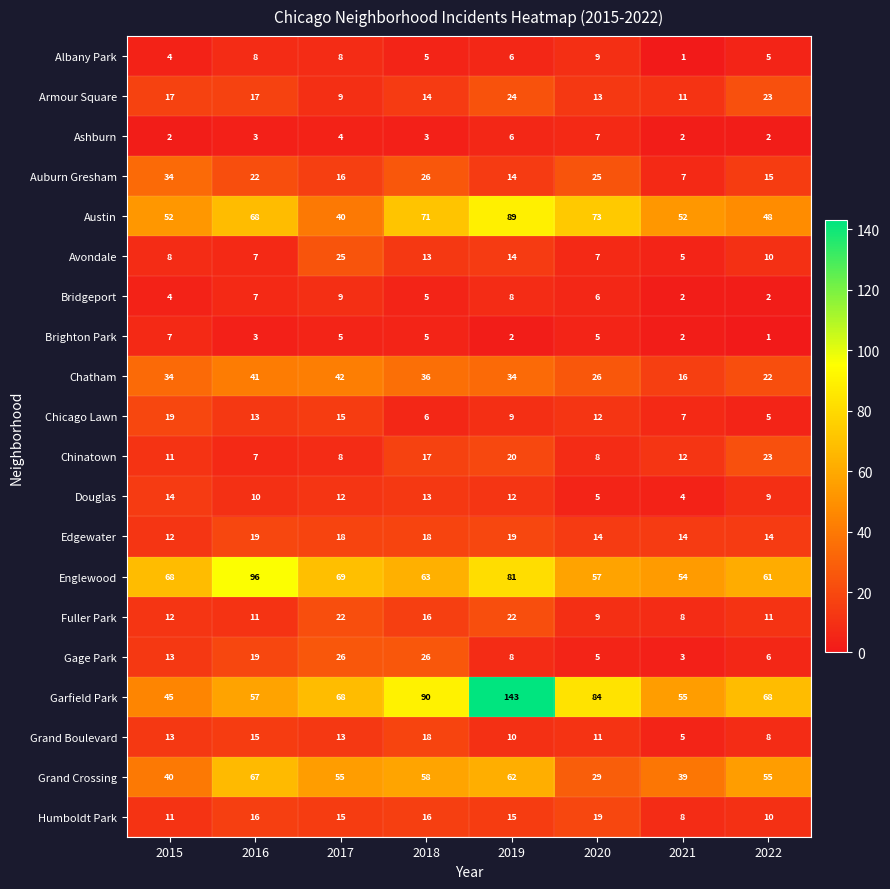

At which label does Chinatown reach its peak?

2022